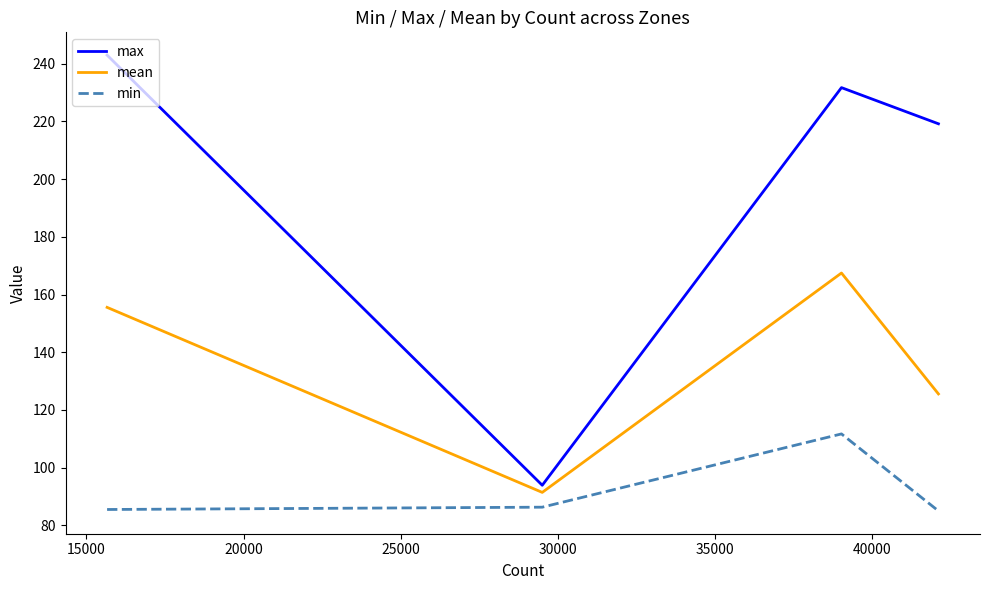

What is the minimum value for max?

93.9